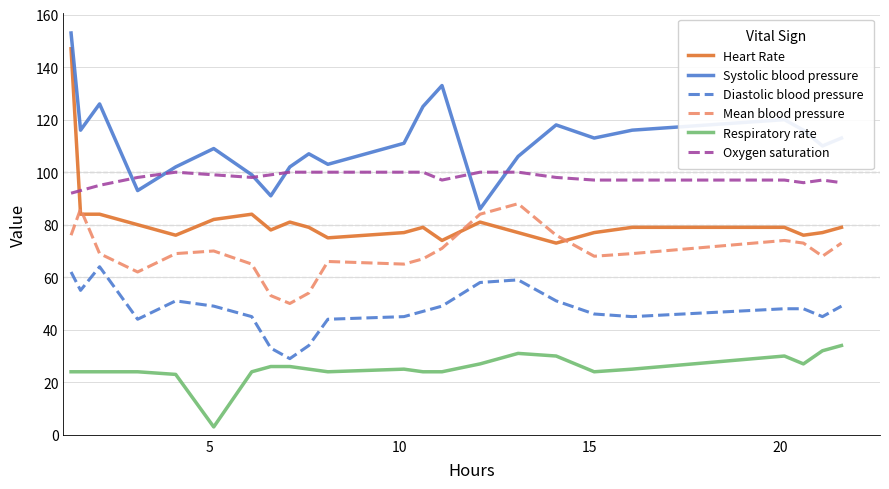

True or false: Mean blood pressure and Respiratory rate cross at least once.

False